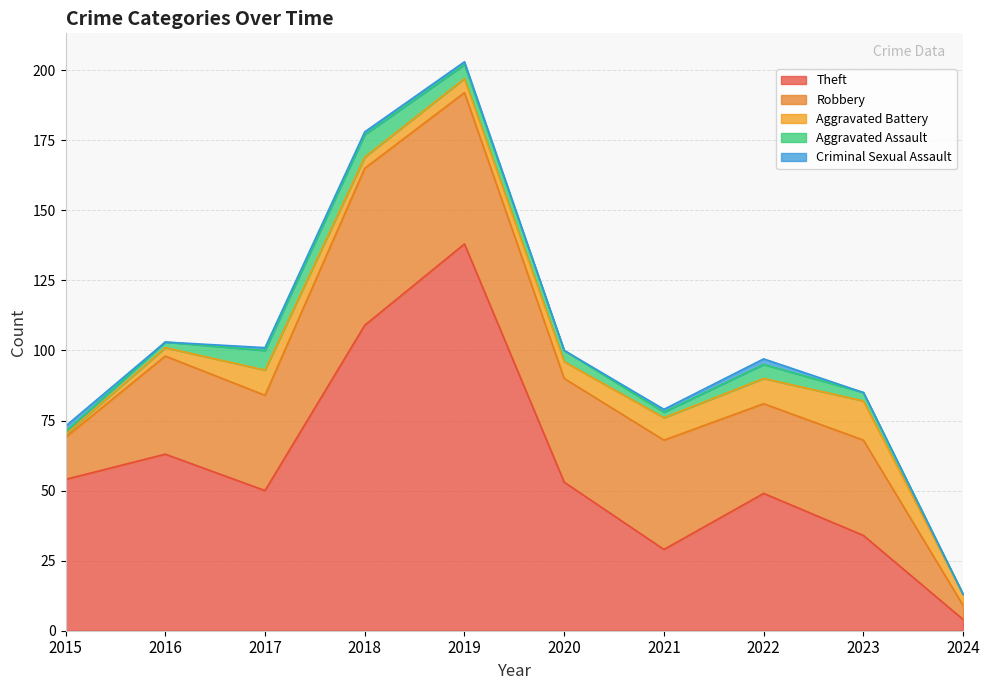

What is the value of the Theft point at the 1st from the left?

54